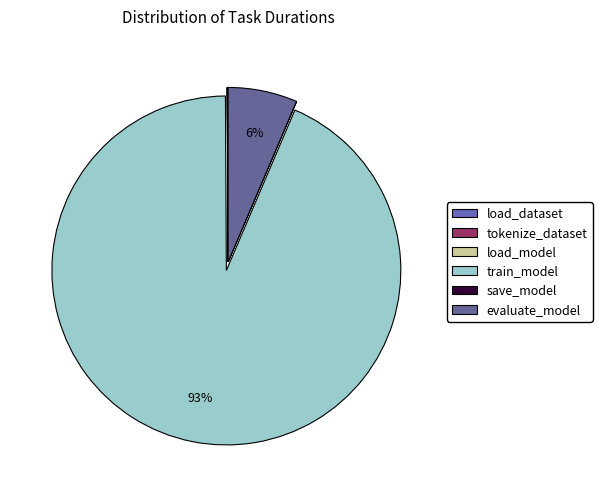

Rank the categories by value from lowest to highest.

tokenize_dataset, load_model, save_model, load_dataset, evaluate_model, train_model